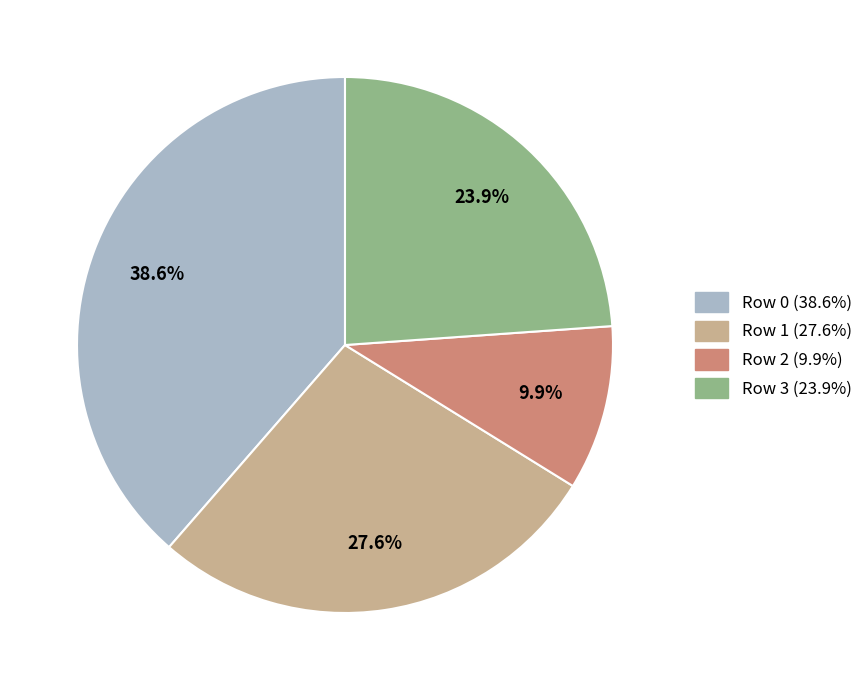

Count the number of slices in the pie.

4